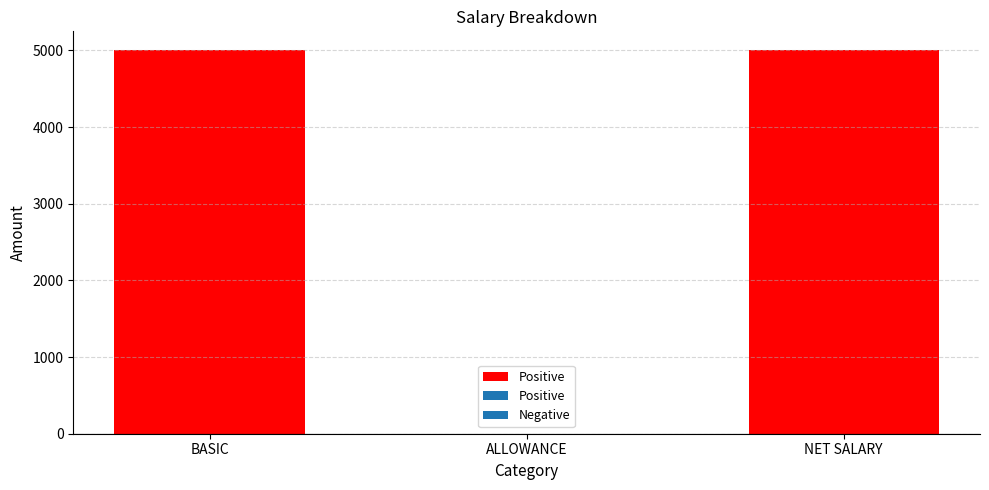

How many groups of bars are there?

3